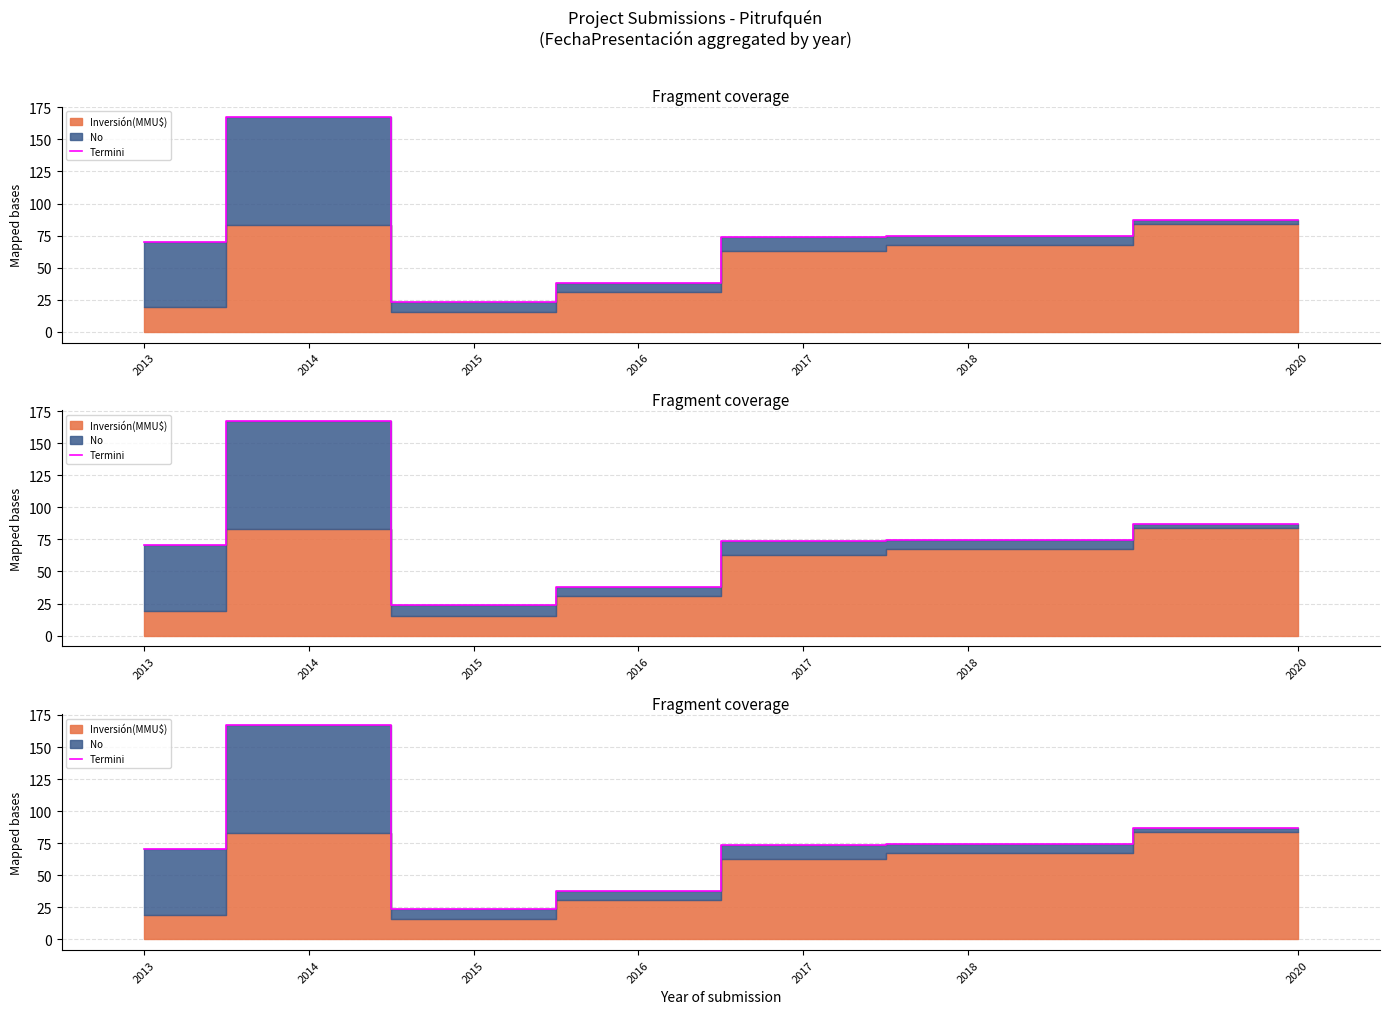

What is the change in value from 2015 to 2020?

+63.5